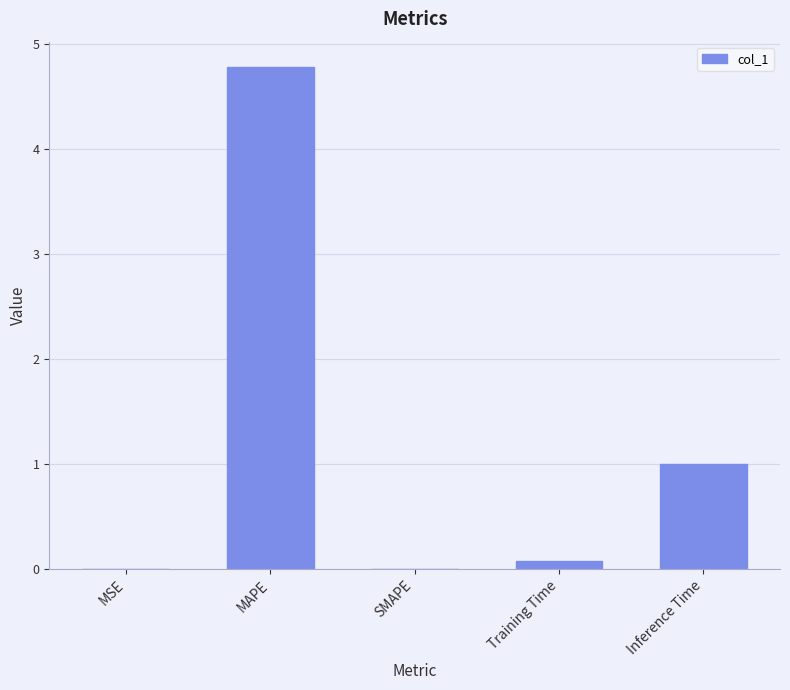

The value at SMAPE is -3.3. True or false?

False